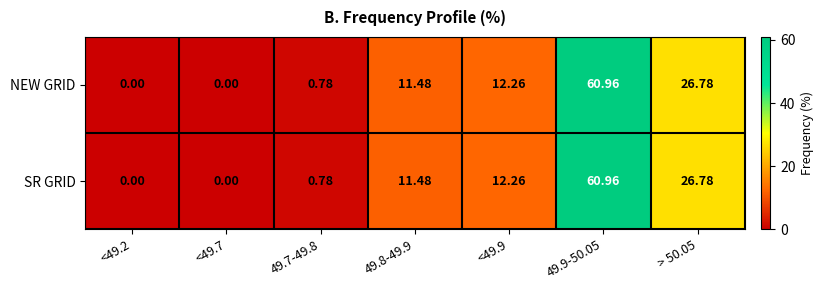

What is the total value across all series at 49.8-49.9?

23.0